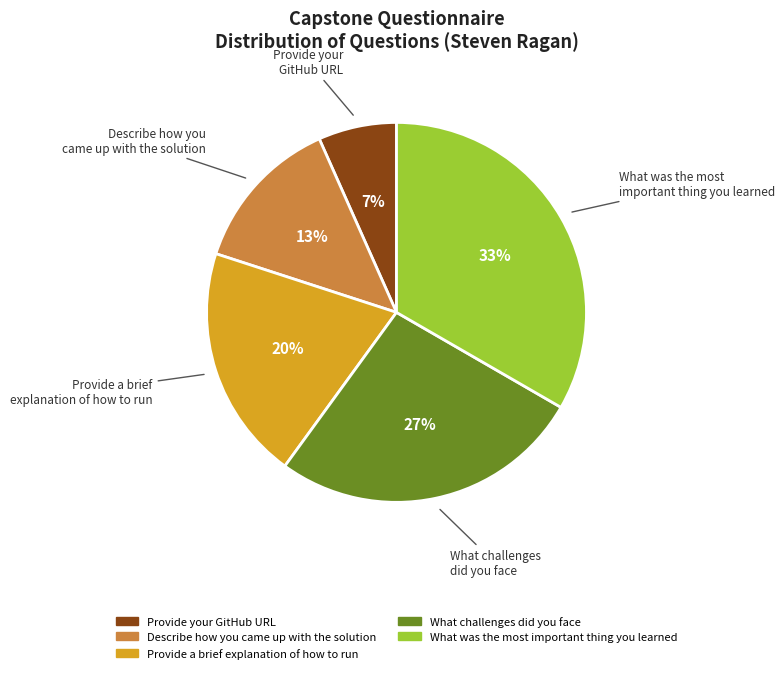

Is the sum of What challenges did you face and Provide a brief explanation of how to run greater than half?

No